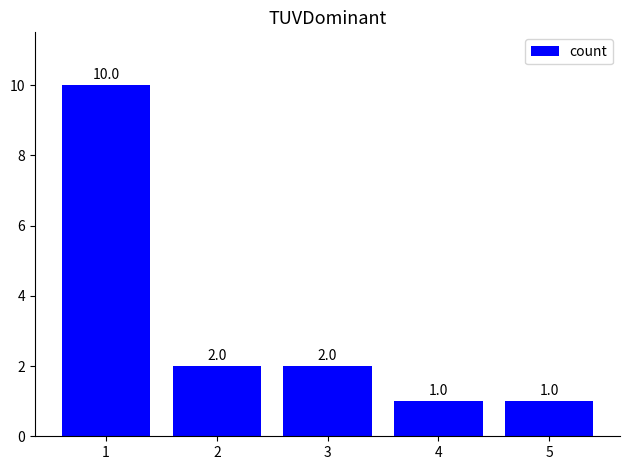

What is the change in value from 2 to 4?

-1